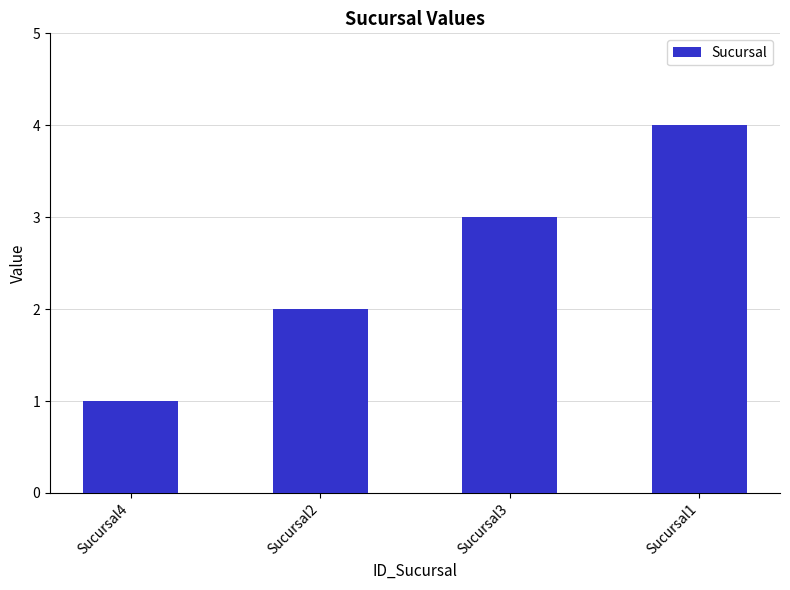

The value at Sucursal1 is 4. True or false?

True